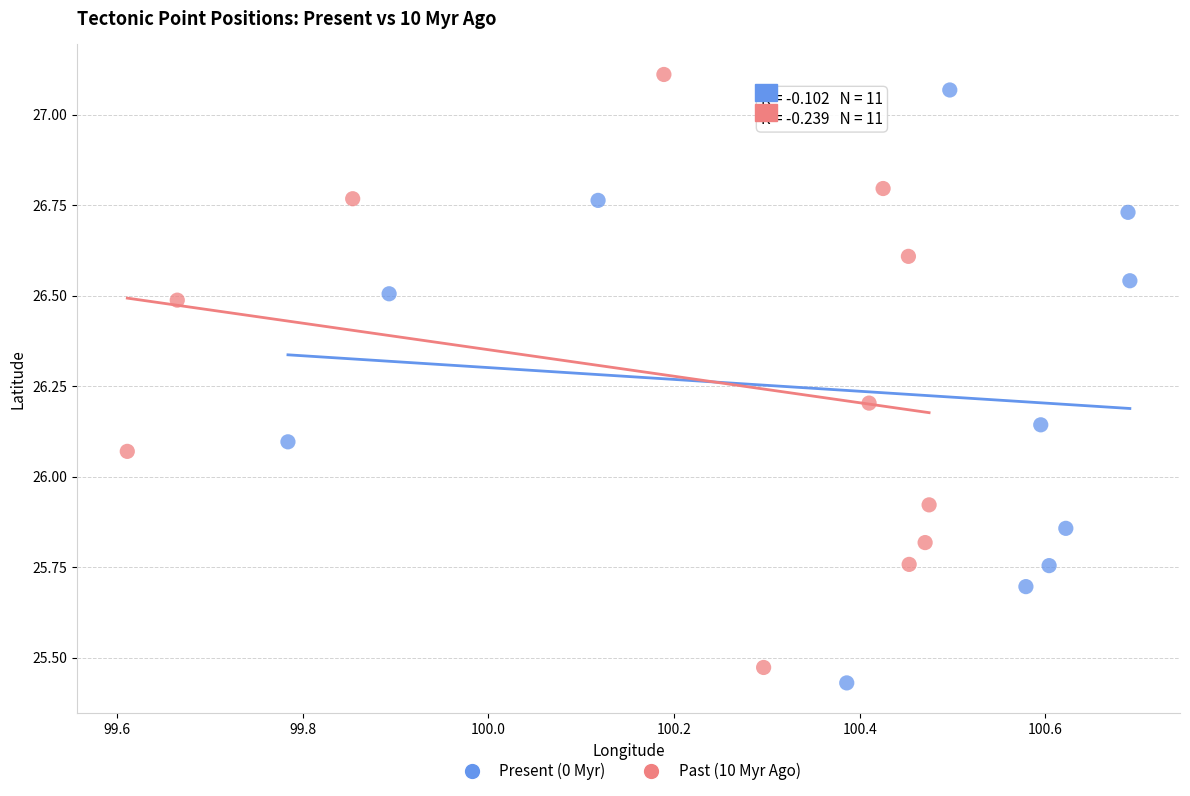

Which series has the largest Y range (max minus min)?

Past (10 Myr Ago)